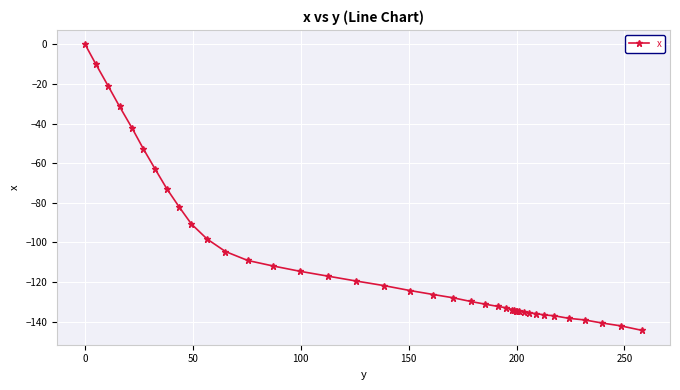

What is the average value?

-108.1